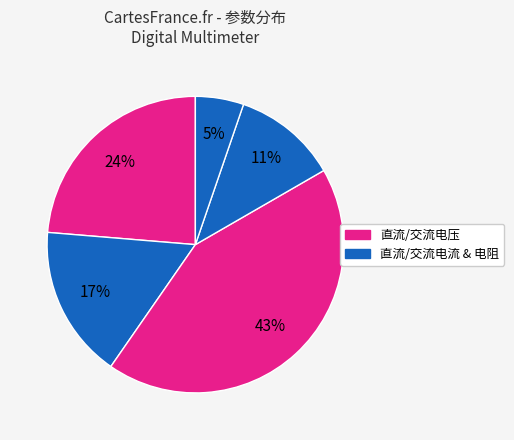

How many slices are in this pie chart?

5